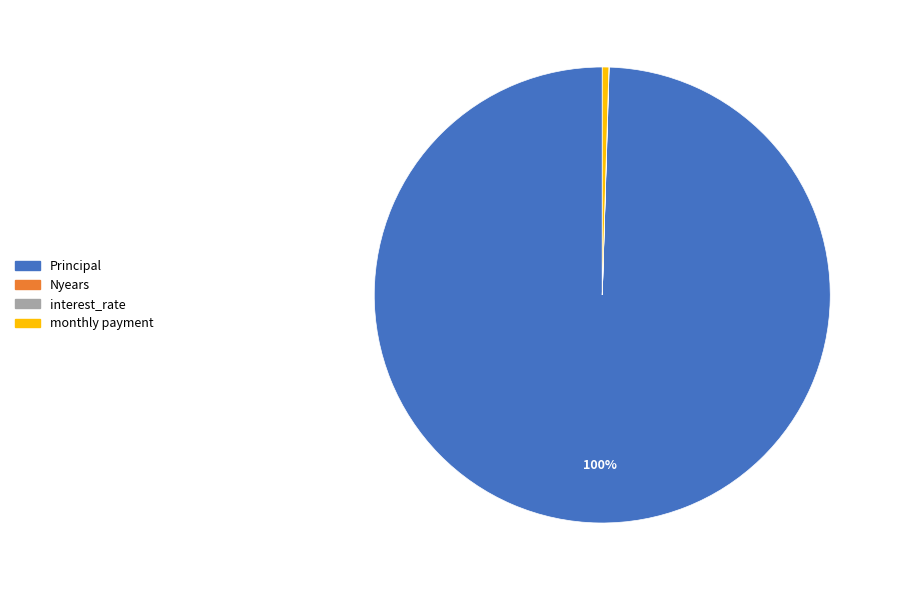

What is the largest slice in the pie chart?

Principal